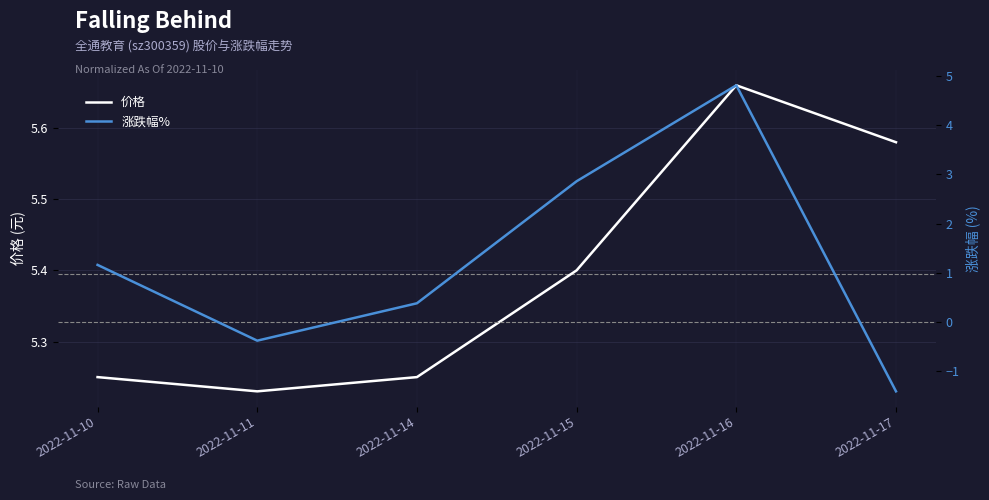

At which label is 涨跌幅% closest to 1?

2022-11-10